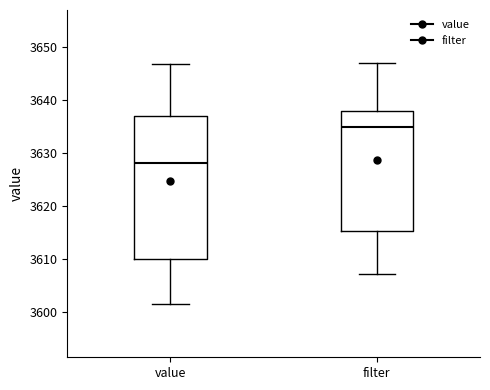

Comparing the boxes themselves (not the whiskers), which one is the tallest?

value